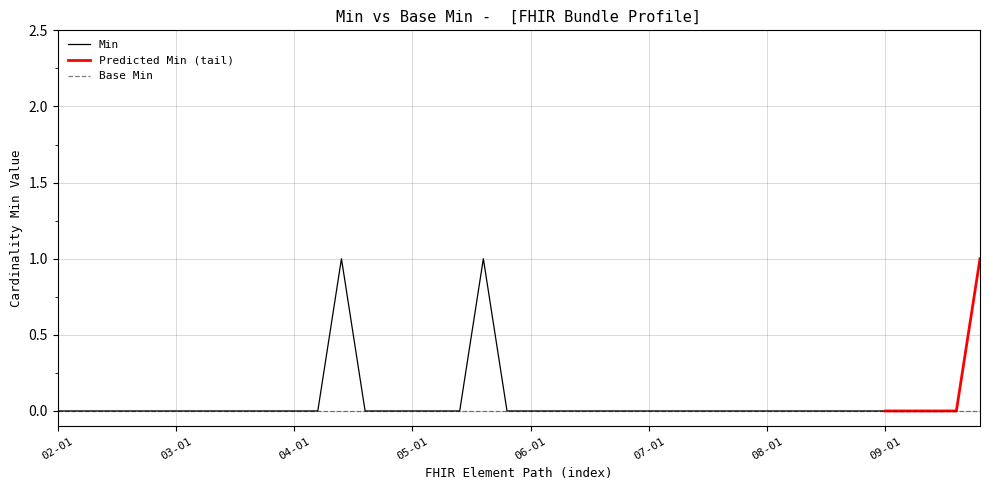

True or false: Min has a value of -1 at 05-01.

False